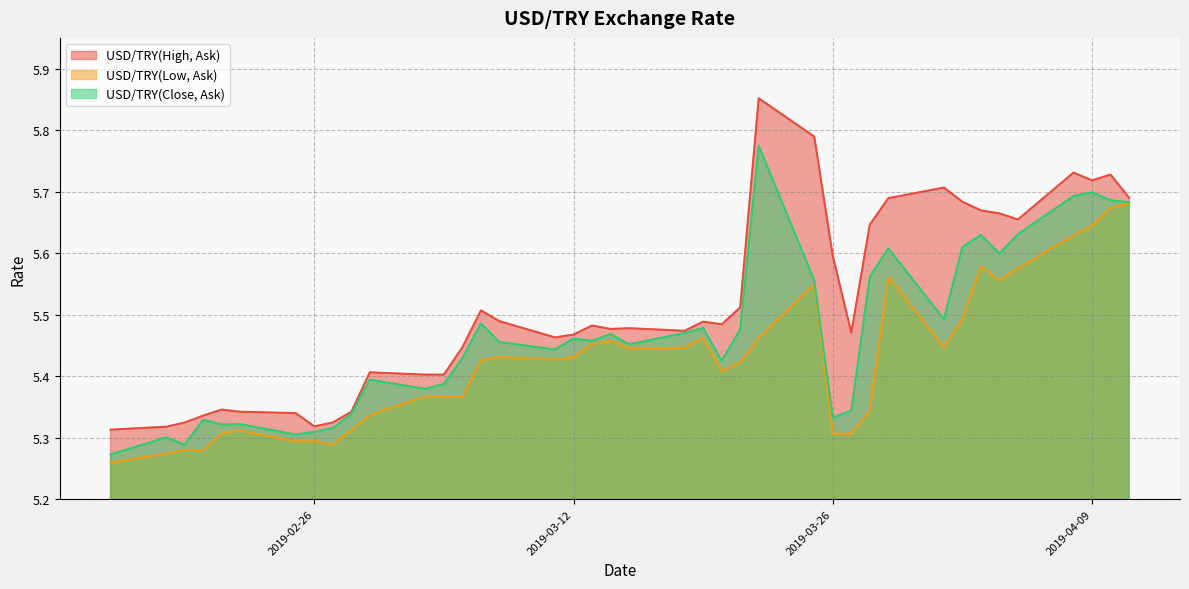

At which label does USD/TRY(High, Ask) reach its peak?

2019-03-22